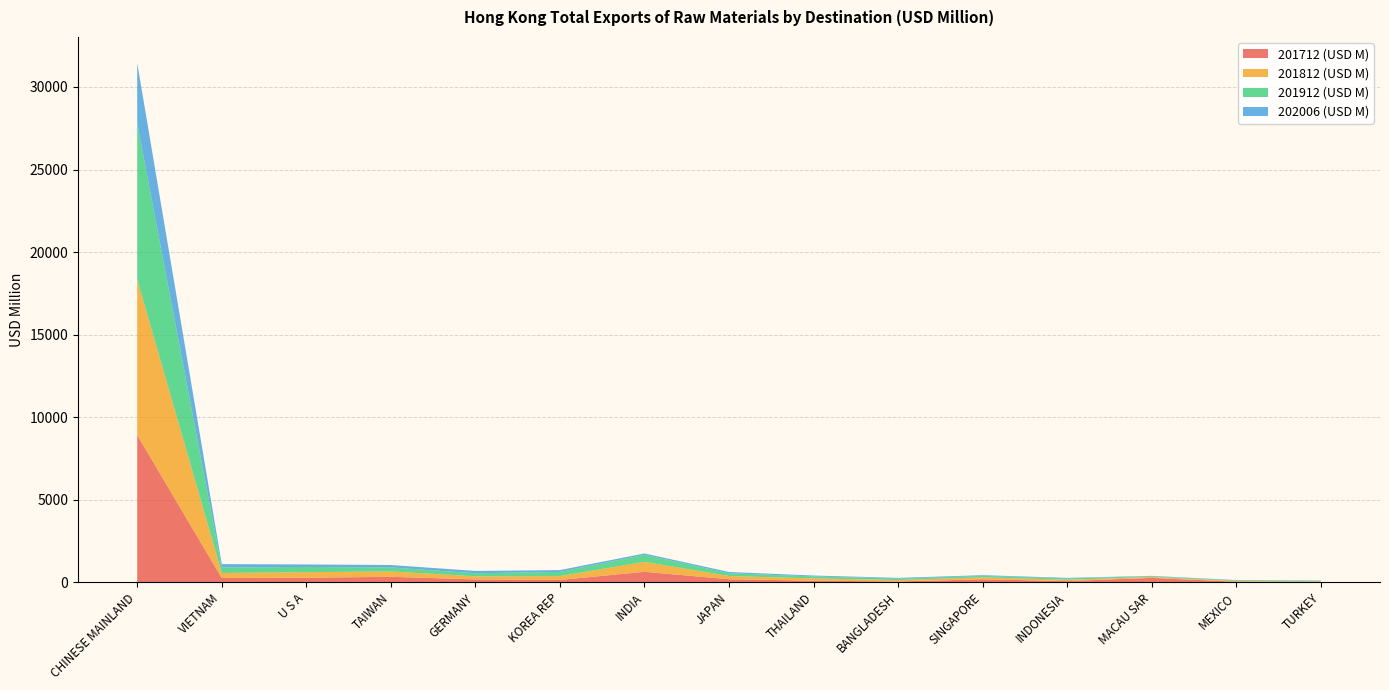

Reading right to left, transcribe all the data shown in this chart.

201712 (USD M): TURKEY=27.2	MEXICO=39.6	MACAU SAR=267.8	INDONESIA=76.1	SINGAPORE=184.8	BANGLADESH=51.3	THAILAND=101.8	JAPAN=186.6	INDIA=636.9	KOREA REP=145.3	GERMANY=176.5	TAIWAN=335.2	U S A=277.8	VIETNAM=262.6	CHINESE MAINLAND=8919.5
201812 (USD M): TURKEY=31.1	MEXICO=41.7	MACAU SAR=60.1	INDONESIA=78.4	SINGAPORE=115.8	BANGLADESH=83.2	THAILAND=137.2	JAPAN=197.2	INDIA=602.6	KOREA REP=233.9	GERMANY=186.0	TAIWAN=326.6	U S A=338.0	VIETNAM=302.5	CHINESE MAINLAND=9421.1
201912 (USD M): TURKEY=34.4	MEXICO=34.7	MACAU SAR=41.5	INDONESIA=82.4	SINGAPORE=91.8	BANGLADESH=90.8	THAILAND=119.2	JAPAN=167.7	INDIA=427.0	KOREA REP=250.3	GERMANY=187.0	TAIWAN=241.1	U S A=316.4	VIETNAM=333.5	CHINESE MAINLAND=9454.8
202006 (USD M): TURKEY=22.2	MEXICO=22.2	MACAU SAR=23.3	INDONESIA=33.3	SINGAPORE=40.7	BANGLADESH=44.3	THAILAND=54.4	JAPAN=74.6	INDIA=81.6	KOREA REP=110.9	GERMANY=140.3	TAIWAN=145.4	U S A=151.0	VIETNAM=206.1	CHINESE MAINLAND=3659.0